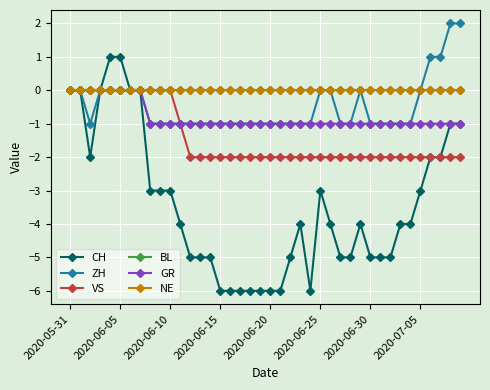

Reading left to right, what are all the values shown in this chart?

CH: 0	0	-2	0	1	1	0	0	-3	-3	-3	-4	-5	-5	-5	-6	-6	-6	-6	-6	-6	-6	-5	-4	-6	-3	-4	-5	-5	-4	-5	-5	-5	-4	-4	-3	-2	-2	-1	-1
ZH: 0	0	-1	0	0	0	0	0	-1	-1	-1	-1	-1	-1	-1	-1	-1	-1	-1	-1	-1	-1	-1	-1	-1	0	0	-1	-1	0	-1	-1	-1	-1	-1	0	1	1	2	2
VS: 0	0	0	0	0	0	0	0	0	0	0	-1	-2	-2	-2	-2	-2	-2	-2	-2	-2	-2	-2	-2	-2	-2	-2	-2	-2	-2	-2	-2	-2	-2	-2	-2	-2	-2	-2	-2
BL: 0	0	0	0	0	0	0	0	0	0	0	0	0	0	0	0	0	0	0	0	0	0	0	0	0	0	0	0	0	0	0	0	0	0	0	0	0	0	0	0
GR: 0	0	0	0	0	0	0	0	-1	-1	-1	-1	-1	-1	-1	-1	-1	-1	-1	-1	-1	-1	-1	-1	-1	-1	-1	-1	-1	-1	-1	-1	-1	-1	-1	-1	-1	-1	-1	-1
NE: 0	0	0	0	0	0	0	0	0	0	0	0	0	0	0	0	0	0	0	0	0	0	0	0	0	0	0	0	0	0	0	0	0	0	0	0	0	0	0	0